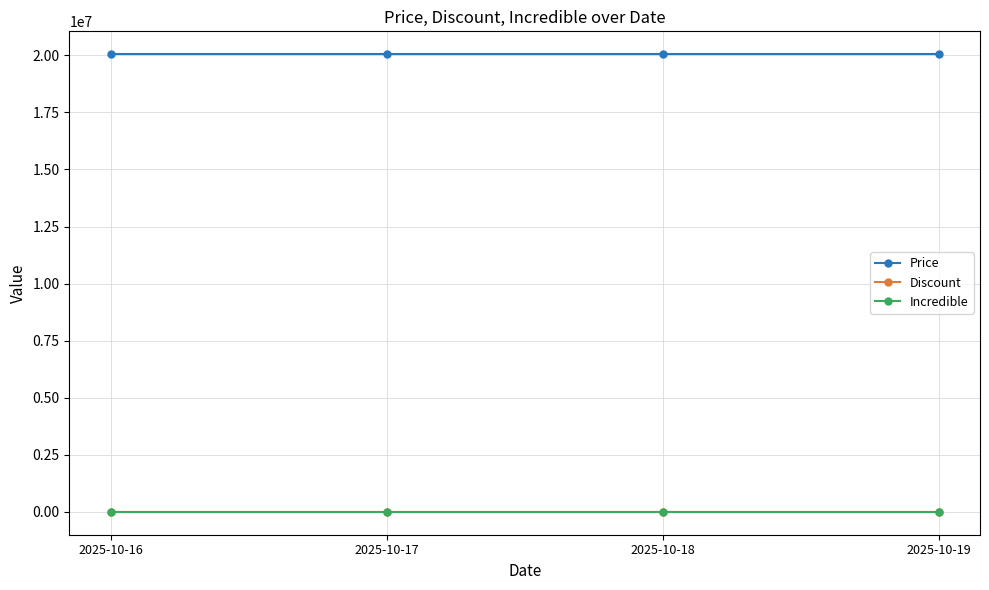

Does the chart have visible grid lines?

Yes